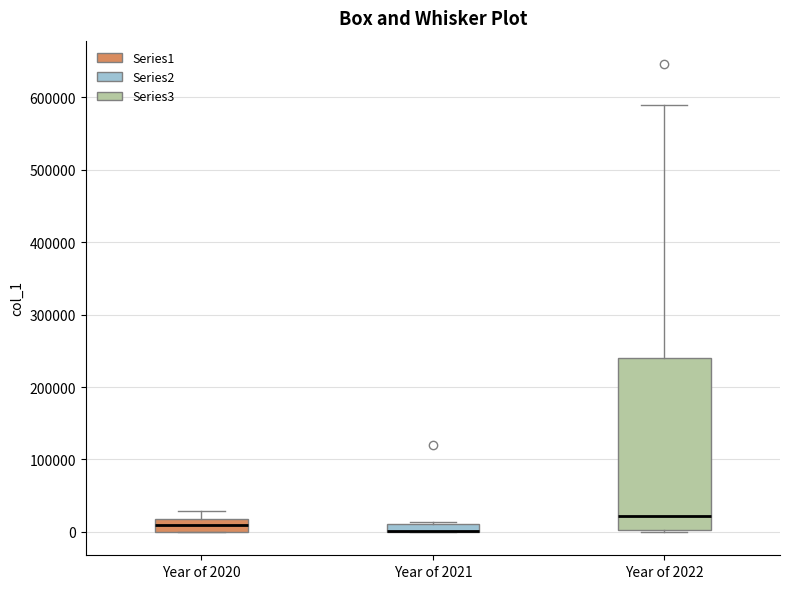

Which box is the tallest, from its lower edge to its upper edge?

Year of 2022